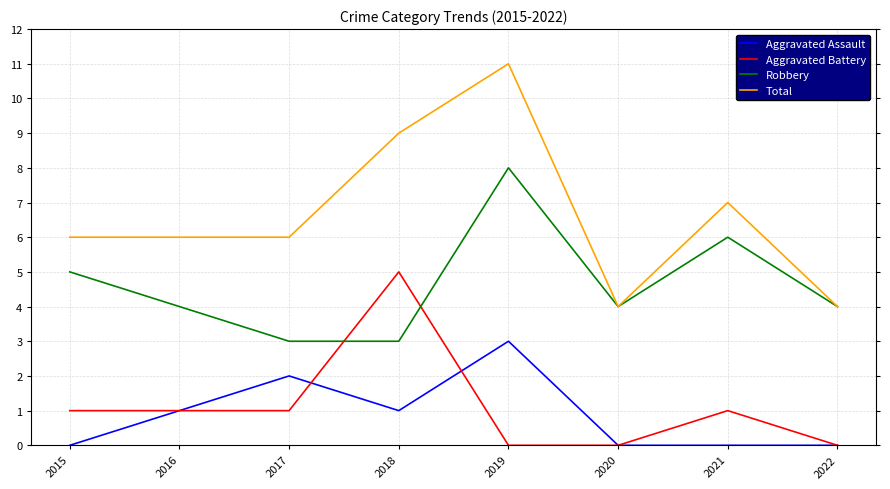

What is the maximum value shown in the chart?

11